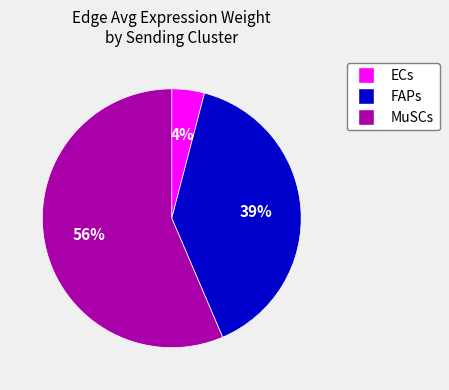

To the nearest percent, what is the average slice percentage?

33%